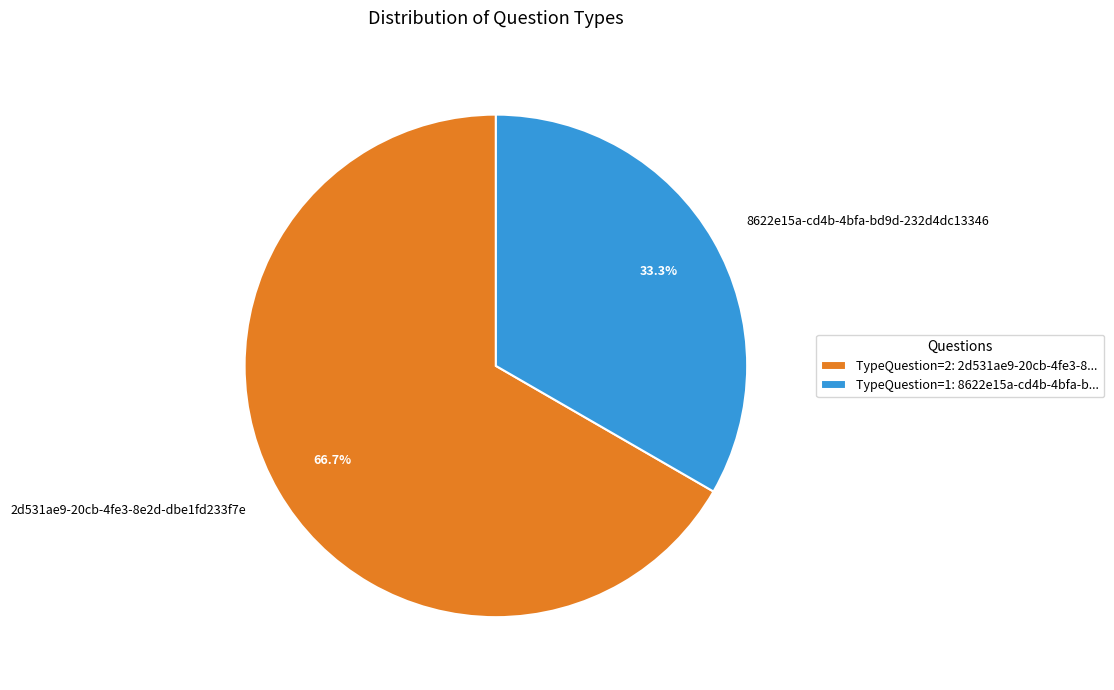

Which has a higher value, 8622e15a-cd4b-4bfa-bd9d-232d4dc13346 or 2d531ae9-20cb-4fe3-8e2d-dbe1fd233f7e?

2d531ae9-20cb-4fe3-8e2d-dbe1fd233f7e